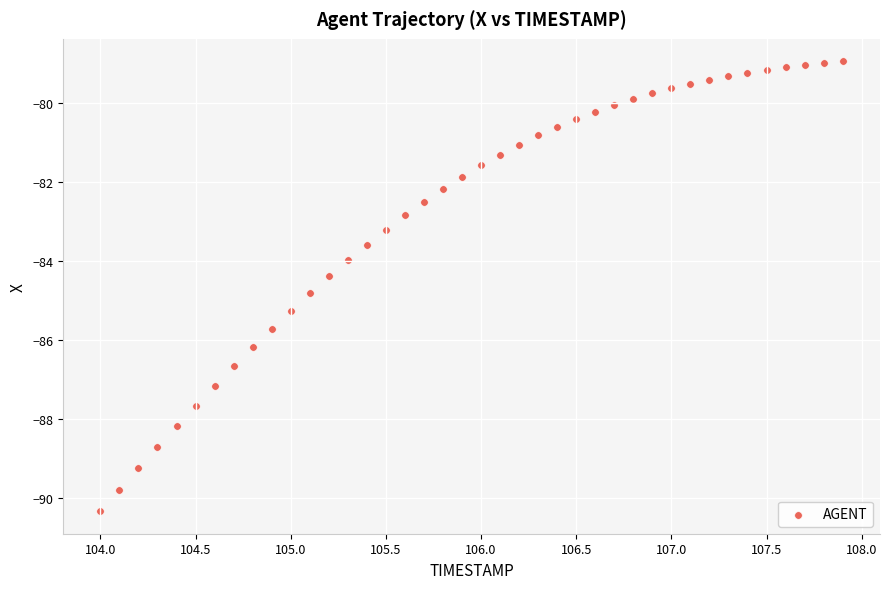

What is the range of Y values (max minus min)?

11.4